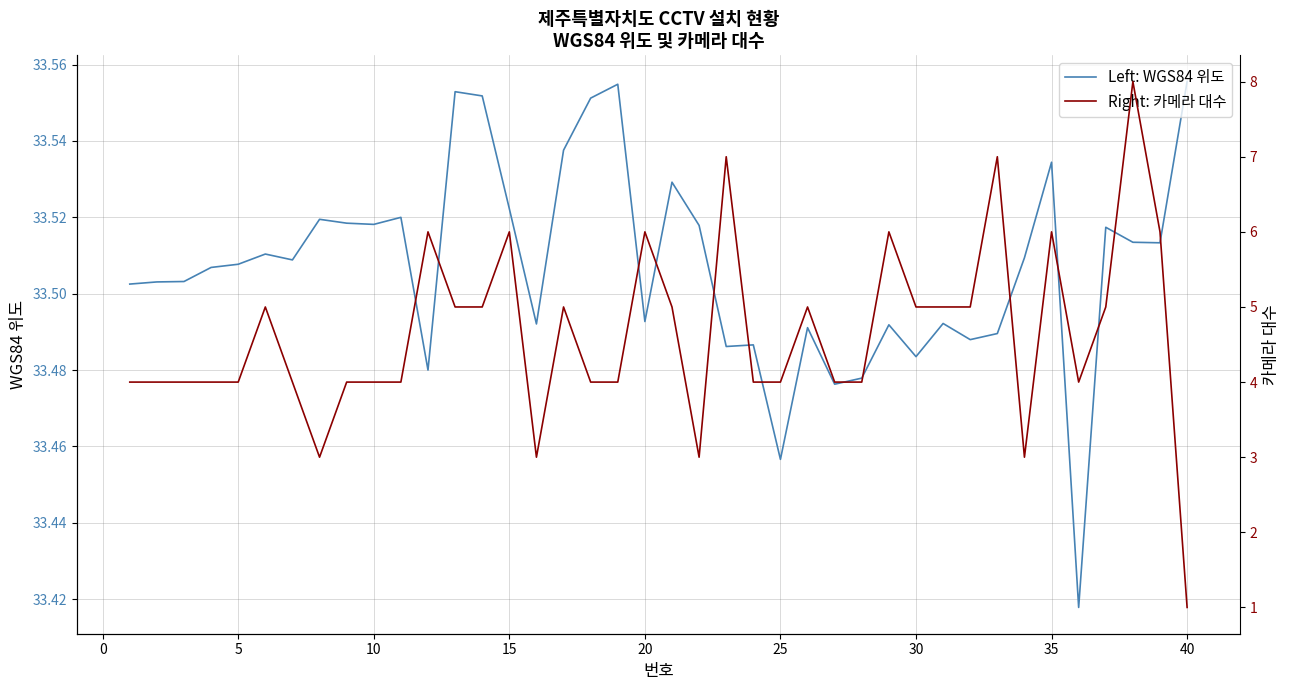

What is the sum of all Right: 카메라 대수 values?

185.0